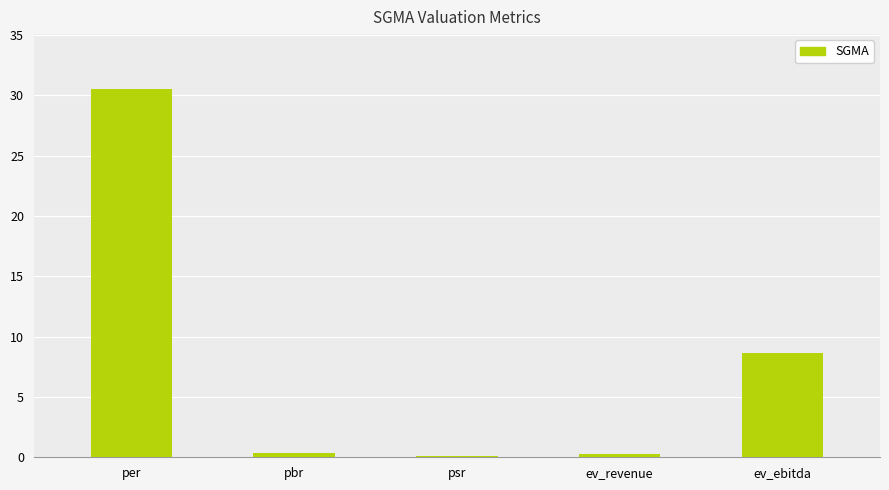

At which category does the chart reach its peak across all series?

per